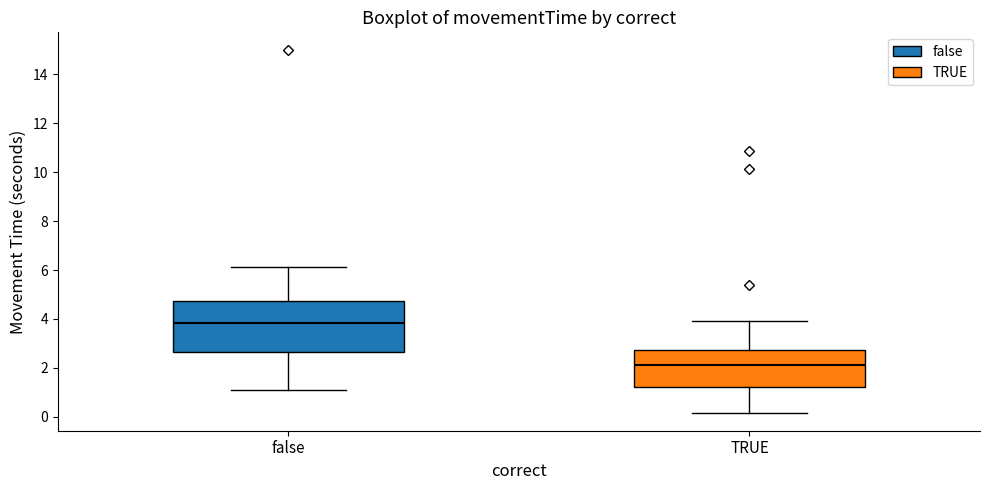

Reading left to right, transcribe this box plot: for each box, give where its median line is, the range the box spans, and where its two whiskers end, as read against the y-axis. The values are not printed on the chart, so give them approximately, as read against the axis.

false: median 3.8, box 2.6 to 4.8, whiskers 1.0 to 6.2
TRUE: median 2.2, box 1.2 to 2.8, whiskers 0.2 to 3.8